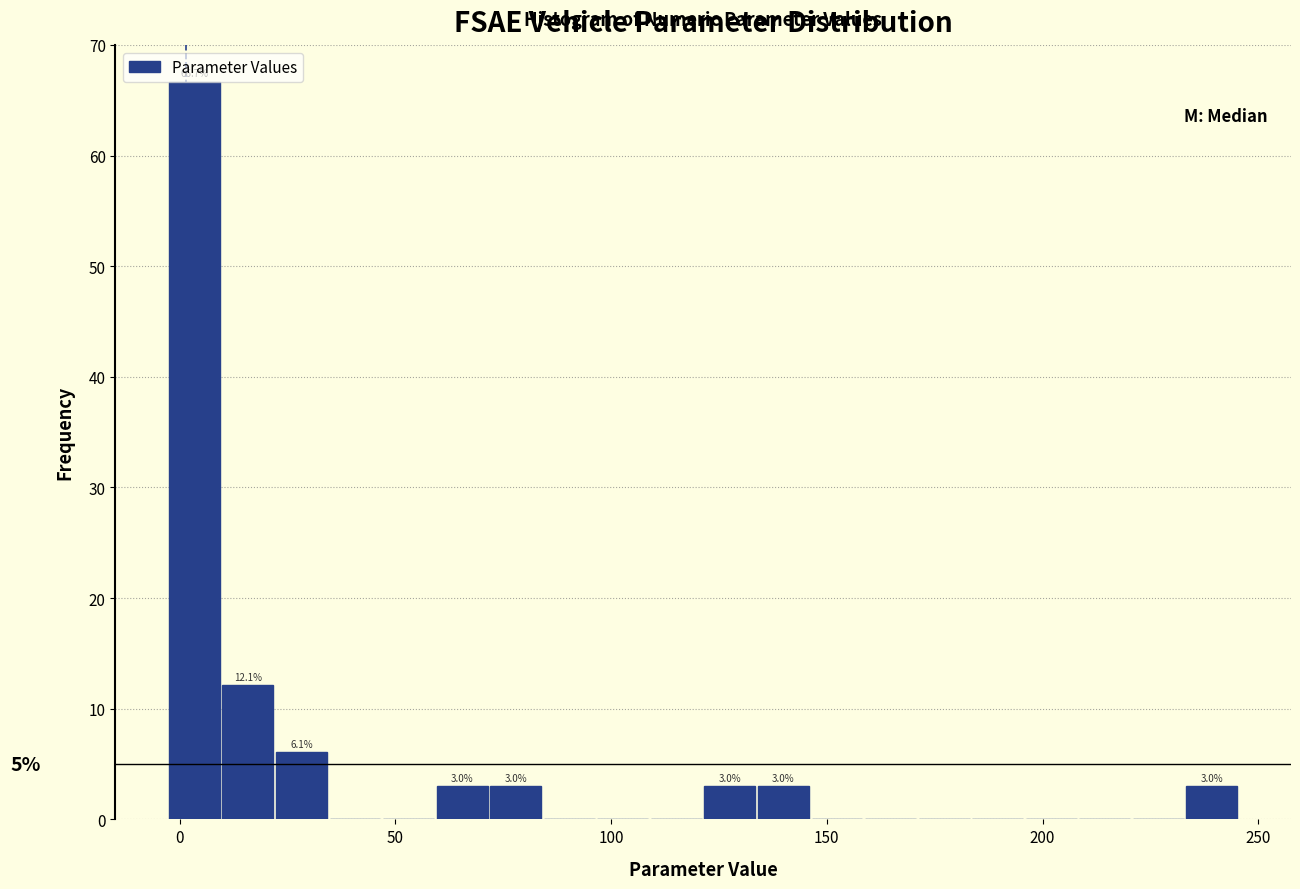

Around what value on the x-axis is the tallest bar? Give the approximate position of its centre, as read against the axis.

5